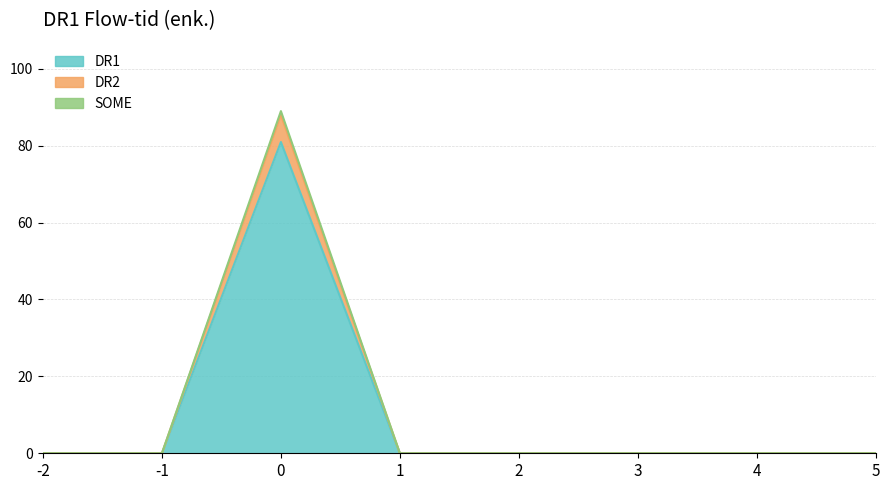

True or false: DR1 and SOME cross at least once.

False